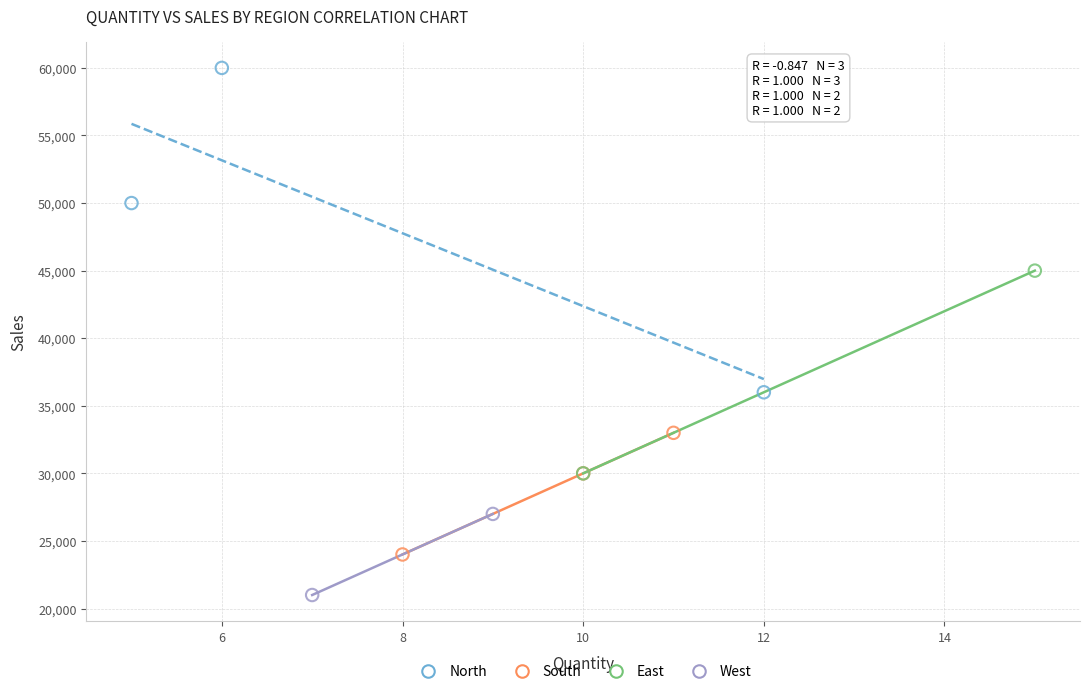

Which series reaches the maximum Y coordinate?

North